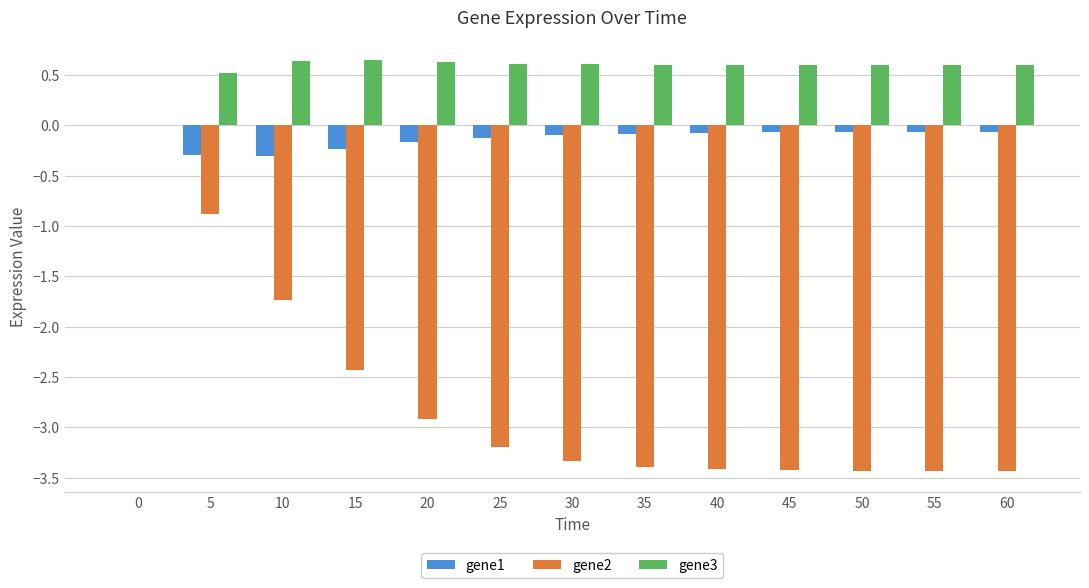

Count the number of data series in this chart.

3